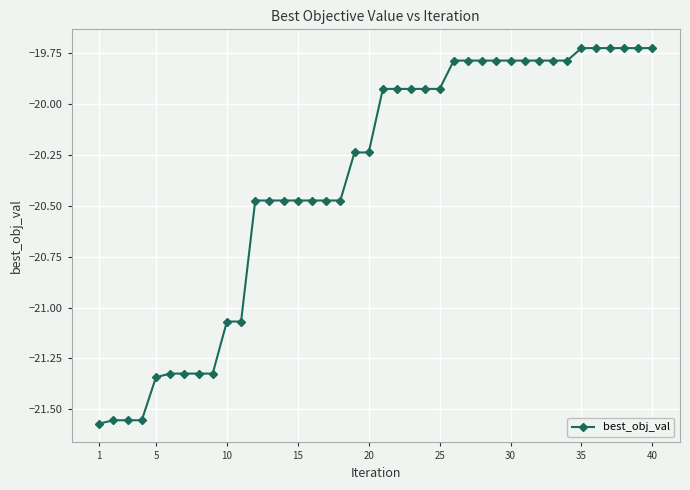

What is the value of the 34th point from the left?

-19.8